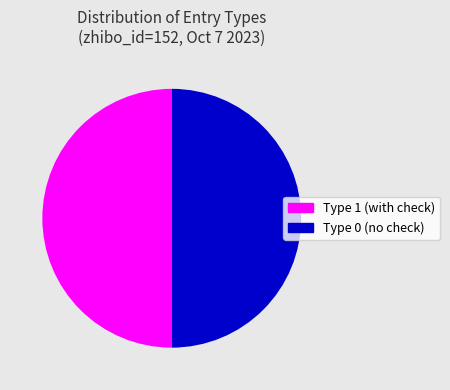

To the nearest percent, what is the difference between the largest and smallest slice percentages?

0%